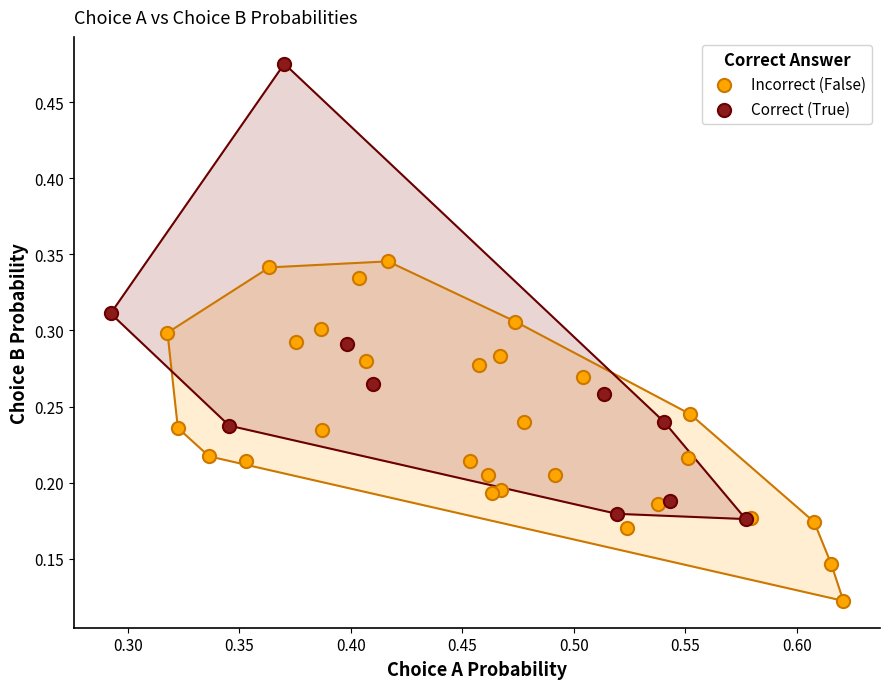

Which series reaches the maximum Y coordinate?

Correct (True)